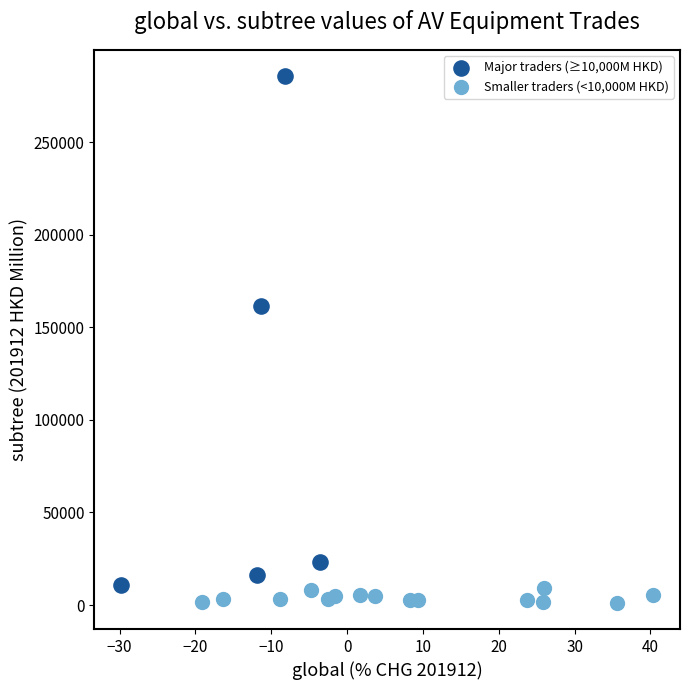

Which series reaches the minimum Y coordinate?

Smaller traders (<10,000M HKD)